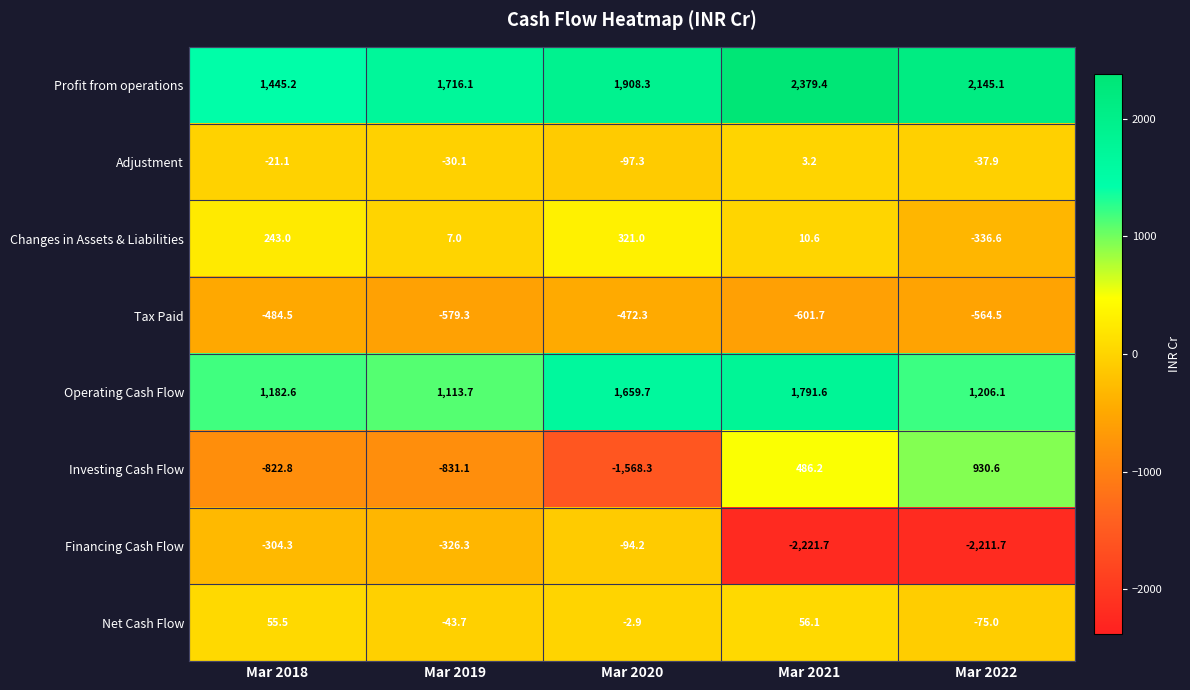

What is the smallest value displayed?

-2221.7